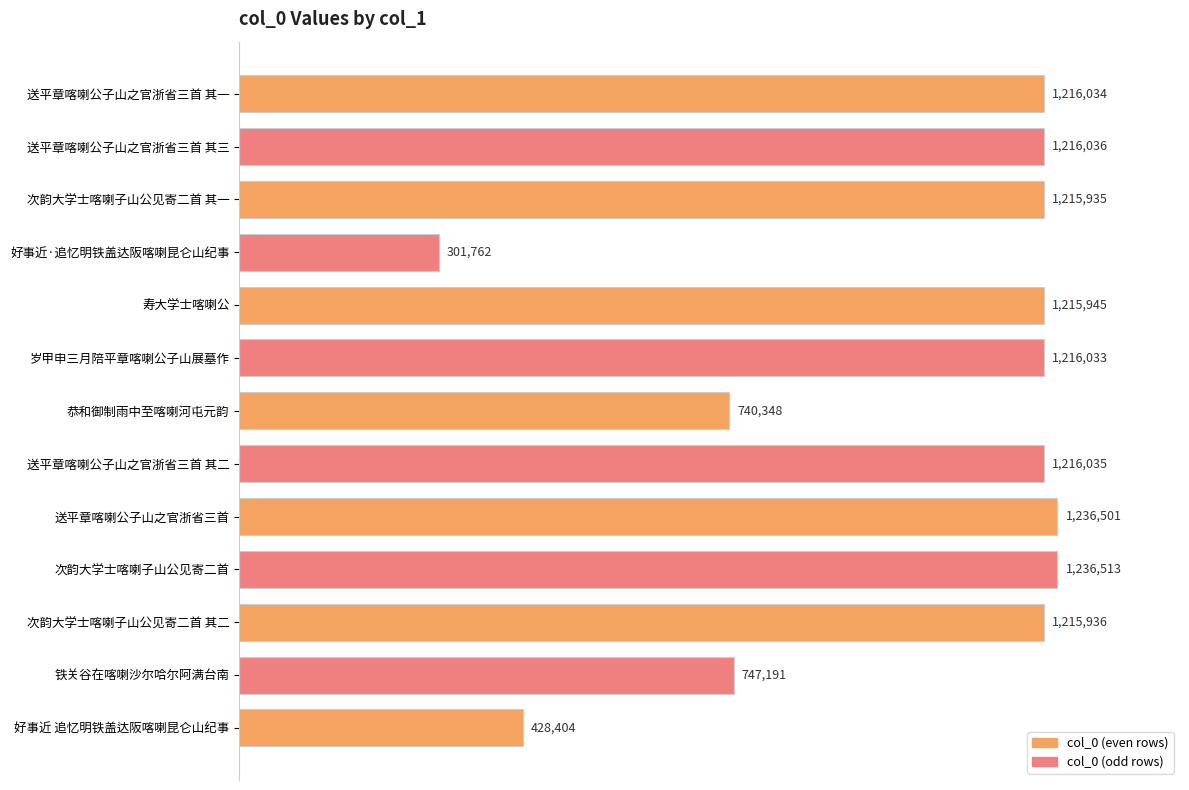

Does the chart contain any negative values?

No